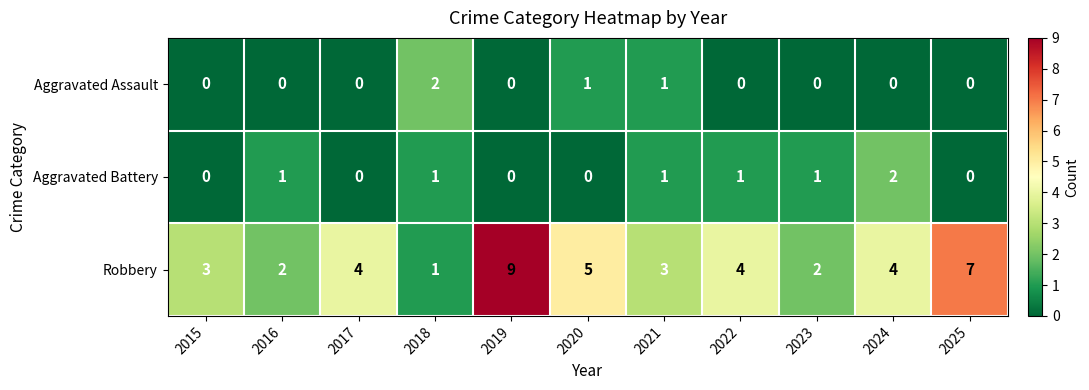

At which category does the chart reach its peak across all series?

2019